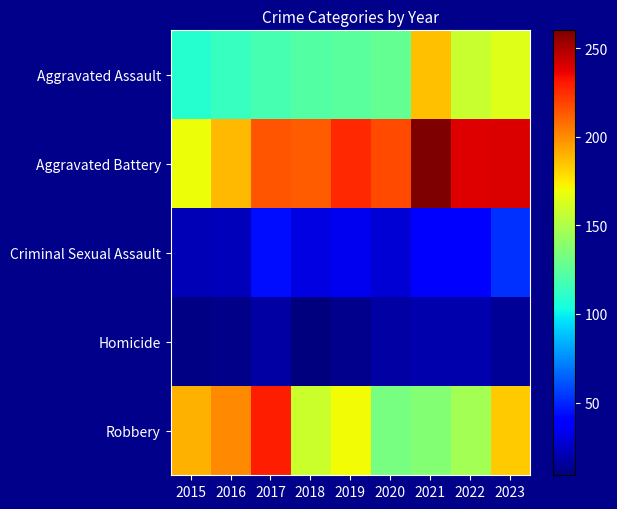

How many distinct data groups are displayed?

5